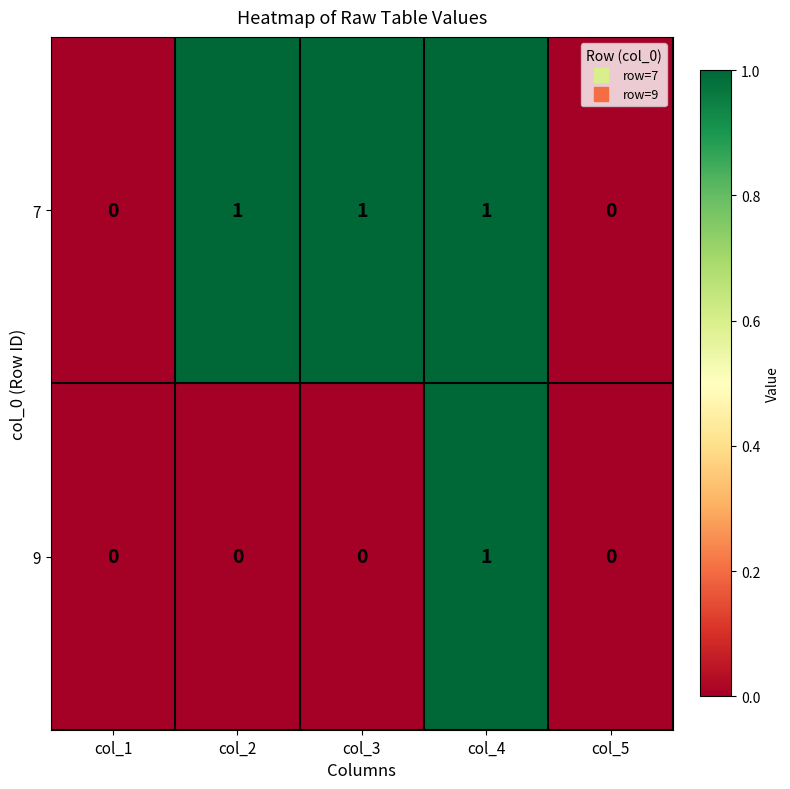

The value of 7 at col_4 is 0. True or false?

False